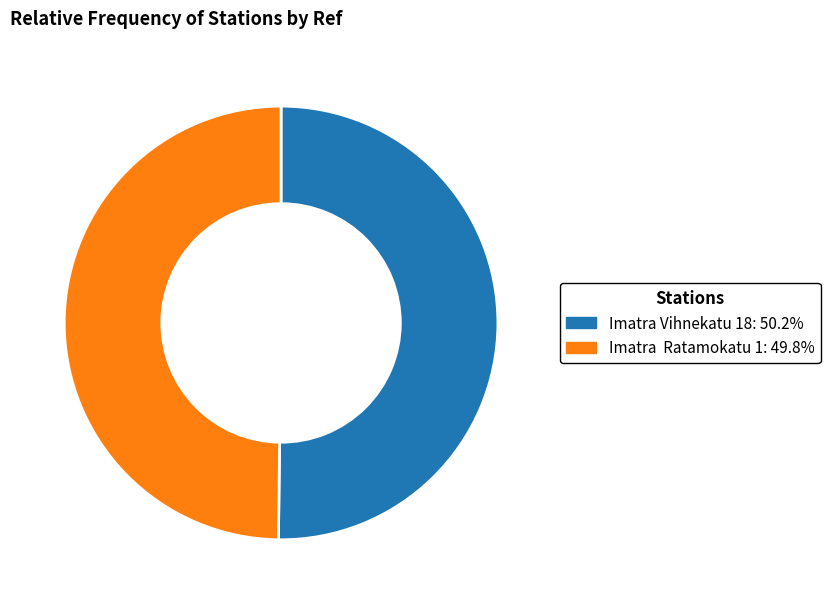

Combined, do Imatra Ratamokatu 1: 49.8% and Imatra Vihnekatu 18: 50.2% account for over 50%?

Yes